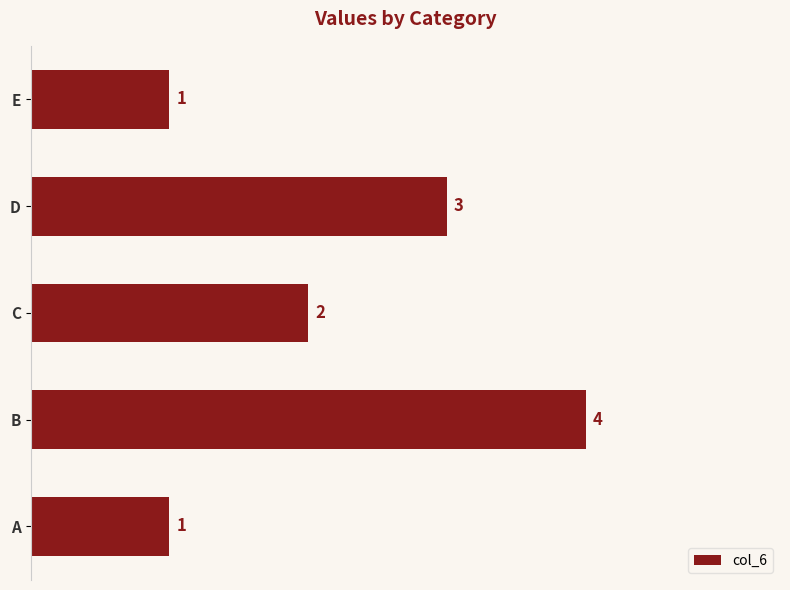

True or false: the data shows 1 at A.

True